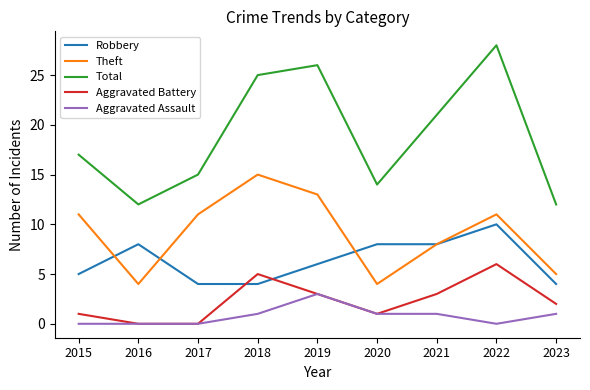

What is the maximum value for Aggravated Battery?

6